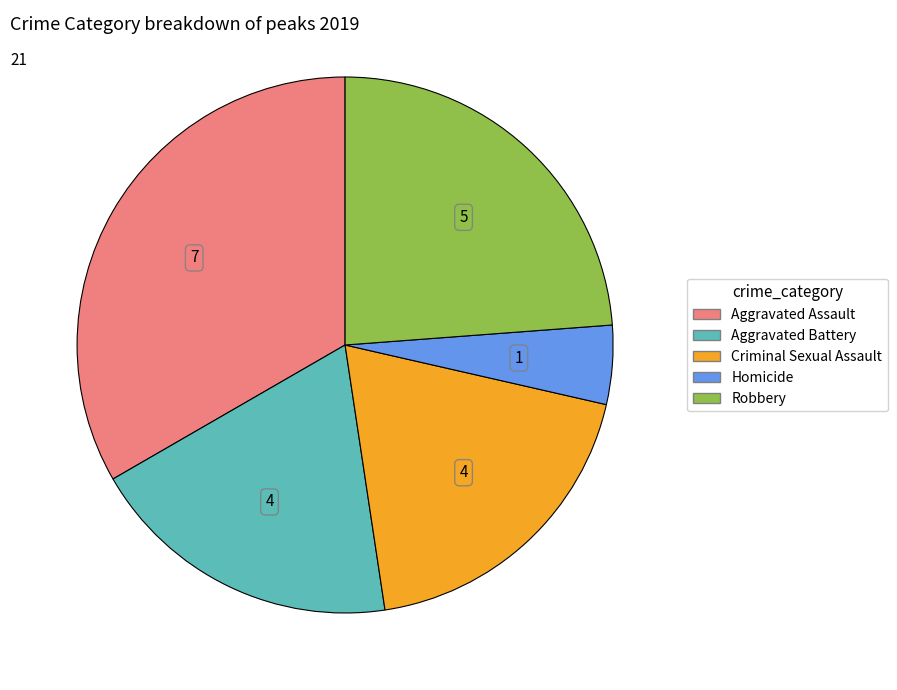

Does any single category account for the majority?

No